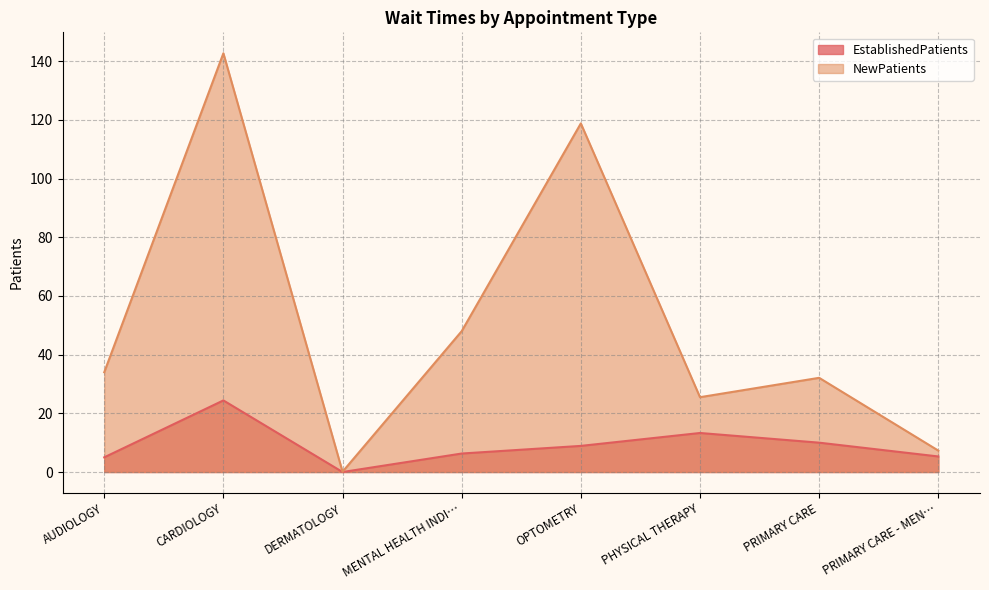

The EstablishedPatients series shows 6.3 at MENTAL HEALTH INDI…. True or false?

True